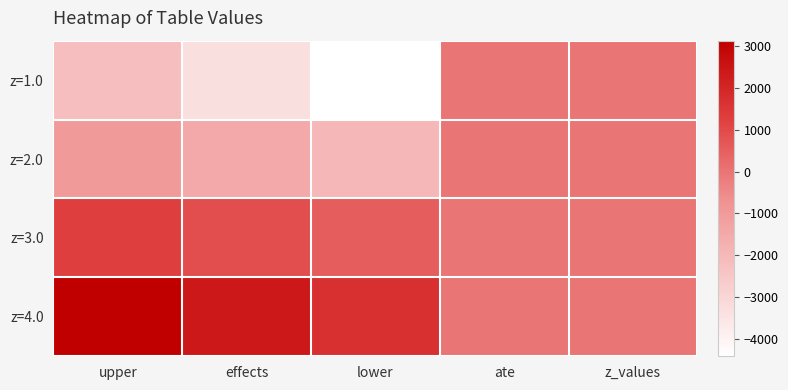

Rank the series by their average value, from highest to lowest.

z=4.0, z=3.0, z=2.0, z=1.0